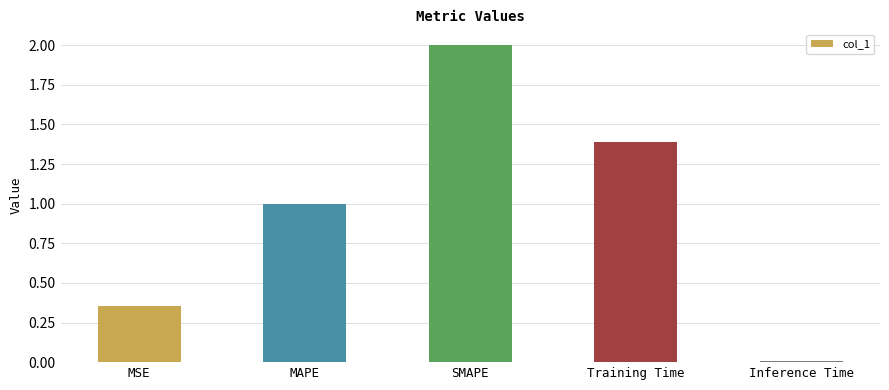

Approximately how many times larger is the value at SMAPE compared to MAPE?

2.0